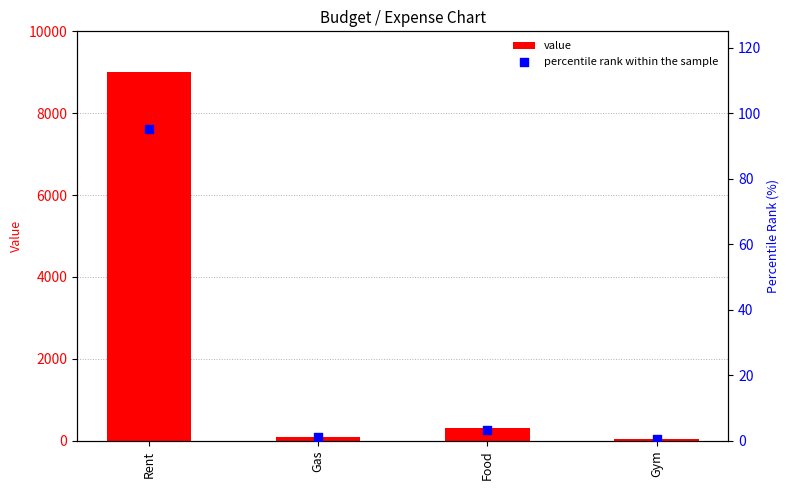

At how many categories does at least one series exceed 3576?

1